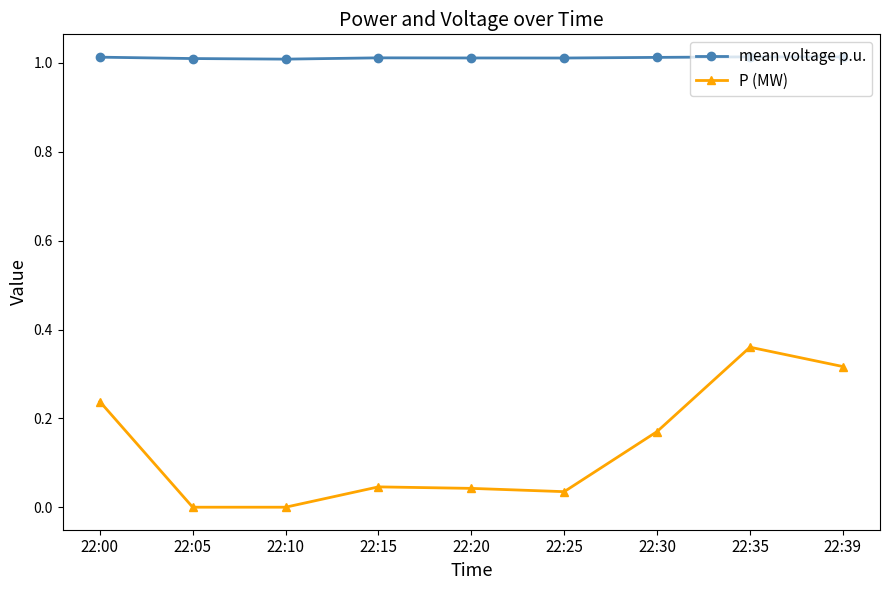

Is the value of mean voltage p.u. at 22:35 greater than the value of P (MW) at 22:39?

Yes